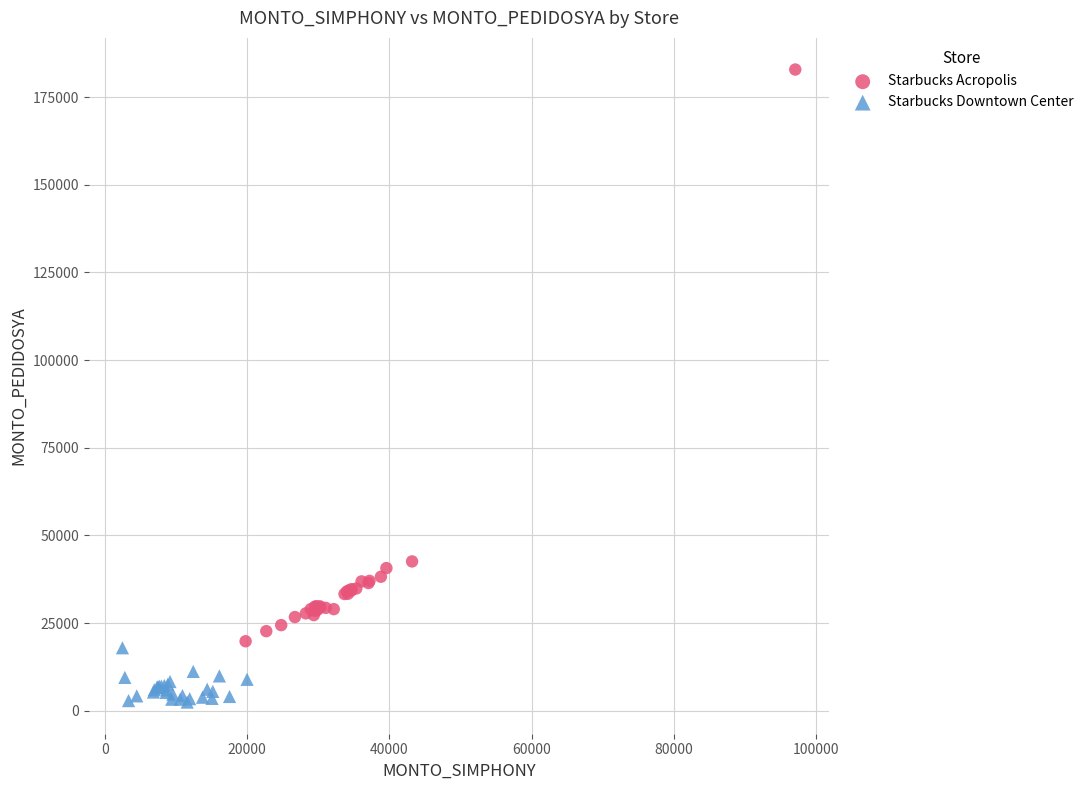

What are all the series names shown in the legend?

Starbucks Acropolis, Starbucks Downtown Center